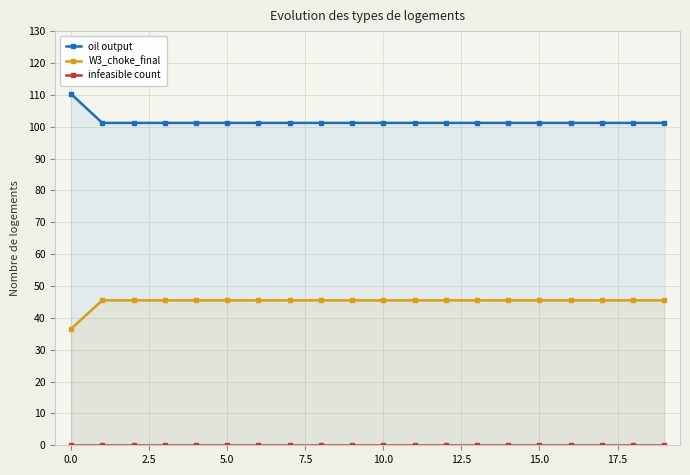

Count the number of data series in this chart.

3